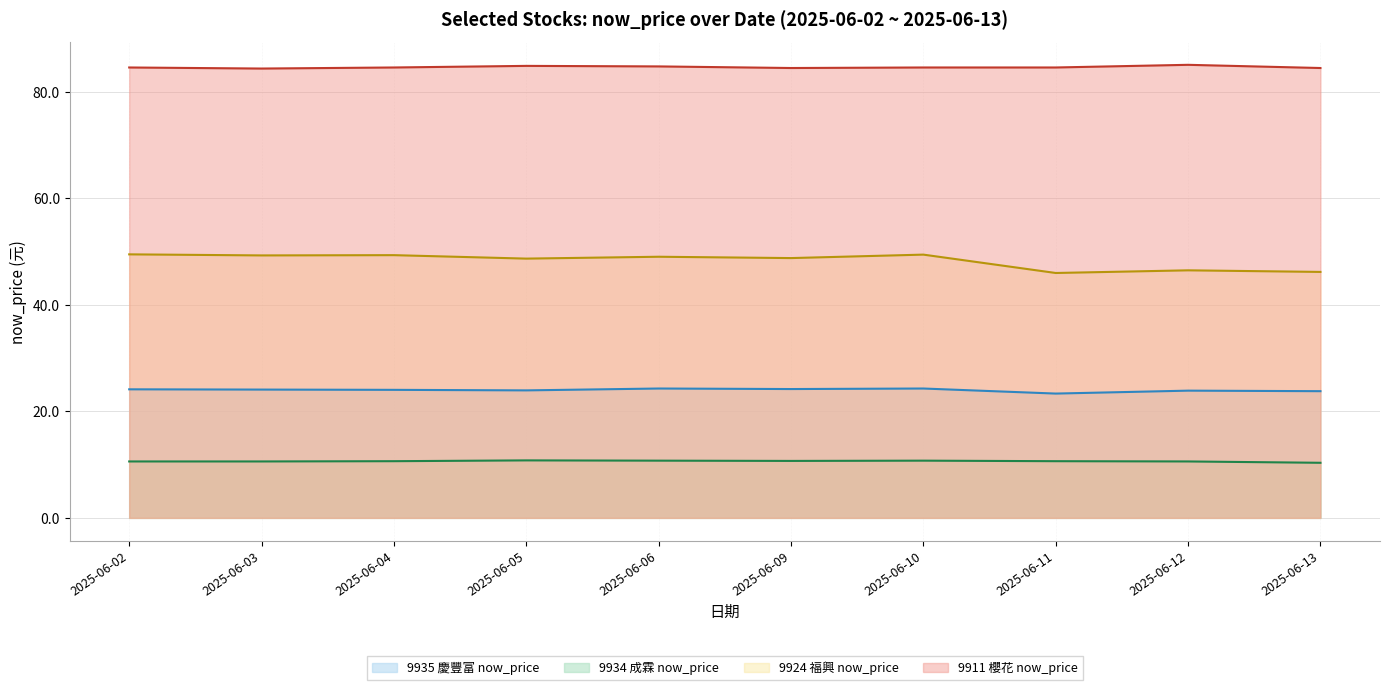

What position from the left is 2025-06-06?

5